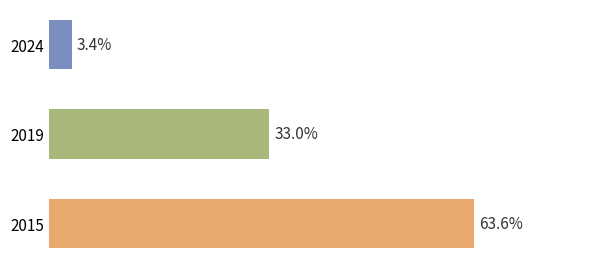

Rank the categories by value from highest to lowest.

2015, 2019, 2024